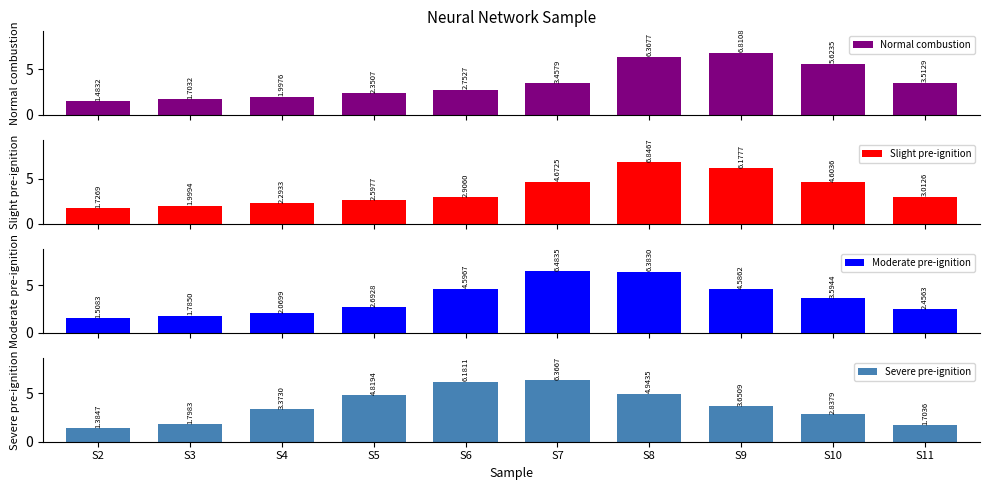

What is the difference between the highest and lowest values at S3?

0.3